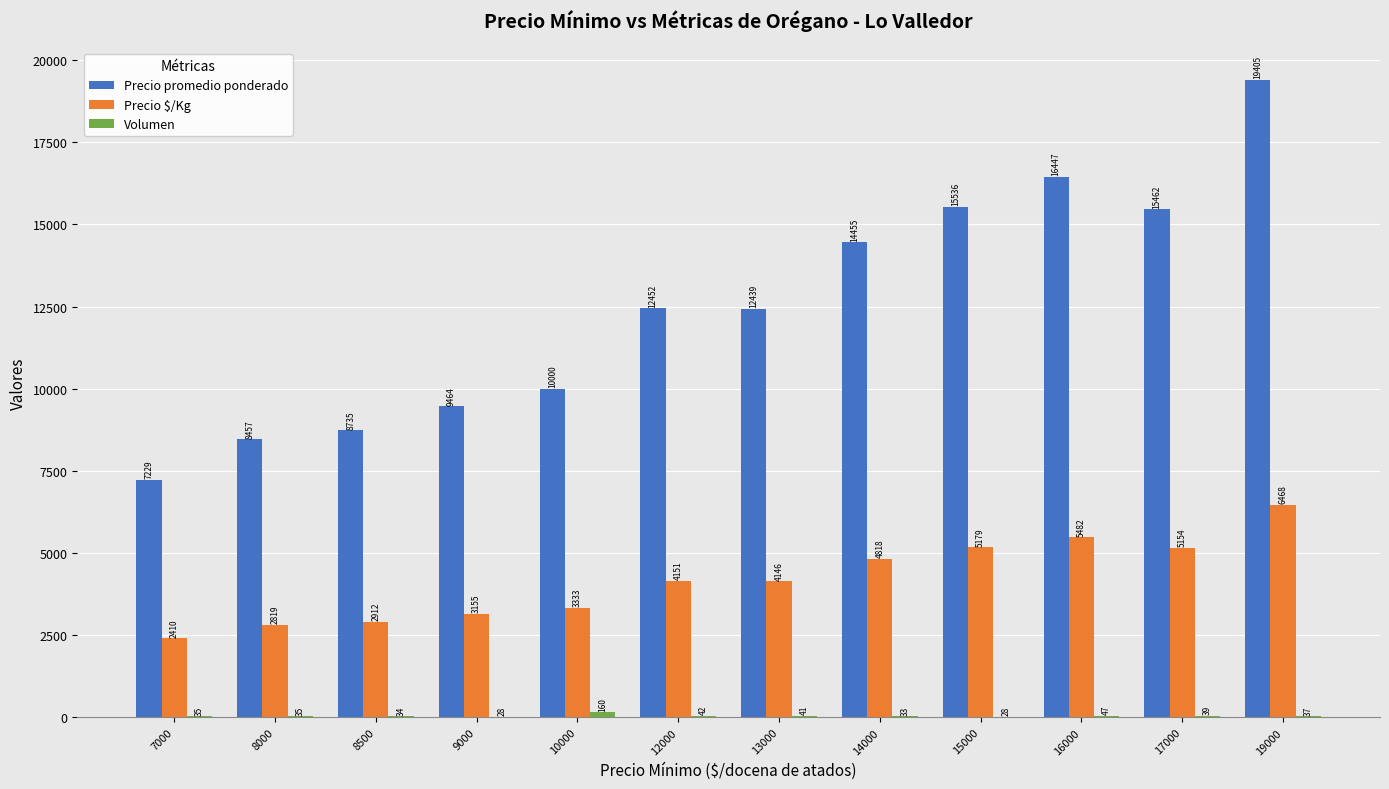

Which series has the widest spread of values?

Precio promedio ponderado